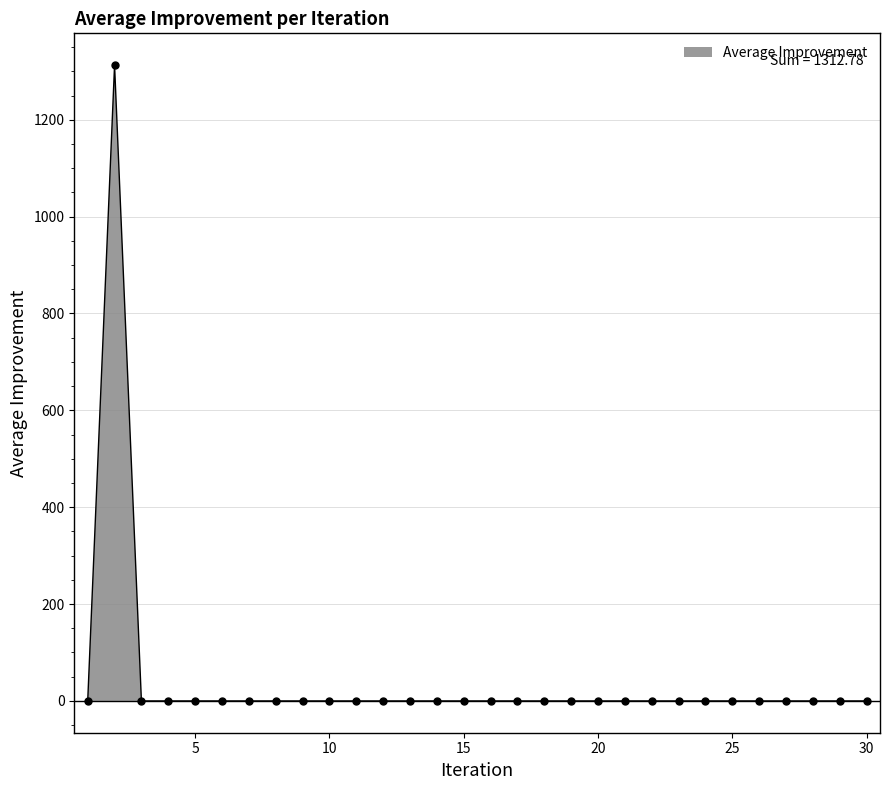

How many interior local peaks (higher than both neighbors) does the data have?

1